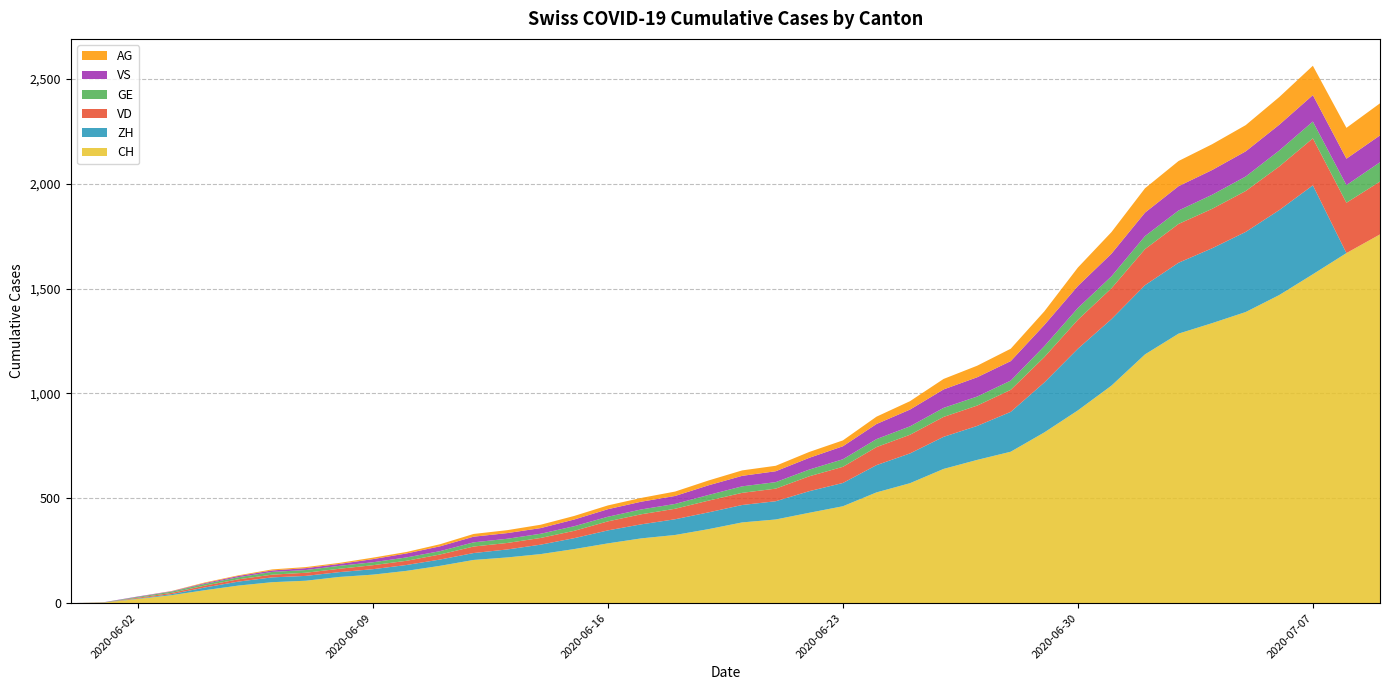

Reading right to left, what are all the values shown in this chart?

CH: 2020-07-09=1758	2020-07-08=1669	2020-07-07=1568	2020-07-06=1469	2020-07-05=1388	2020-07-04=1335	2020-07-03=1285	2020-07-02=1186	2020-07-01=1037	2020-06-30=919	2020-06-29=814	2020-06-28=722	2020-06-27=683	2020-06-26=640	2020-06-25=572	2020-06-24=528	2020-06-23=462	2020-06-22=431	2020-06-21=399	2020-06-20=385	2020-06-19=353	2020-06-18=325	2020-06-17=309	2020-06-16=285	2020-06-15=258	2020-06-14=234	2020-06-13=218	2020-06-12=206	2020-06-11=178	2020-06-10=154	2020-06-09=136	2020-06-08=125	2020-06-07=107	2020-06-06=100	2020-06-05=84	2020-06-04=62	2020-06-03=38	2020-06-02=20	2020-06-01=3	2020-05-31=0
ZH: 2020-07-09=0	2020-07-08=0	2020-07-07=424	2020-07-06=405	2020-07-05=382	2020-07-04=357	2020-07-03=338	2020-07-02=330	2020-07-01=317	2020-06-30=294	2020-06-29=238	2020-06-28=190	2020-06-27=162	2020-06-26=153	2020-06-25=142	2020-06-24=130	2020-06-23=111	2020-06-22=103	2020-06-21=87	2020-06-20=83	2020-06-19=80	2020-06-18=75	2020-06-17=67	2020-06-16=62	2020-06-15=52	2020-06-14=45	2020-06-13=38	2020-06-12=33	2020-06-11=30	2020-06-10=28	2020-06-09=26	2020-06-08=23	2020-06-07=23	2020-06-06=23	2020-06-05=19	2020-06-04=13	2020-06-03=5	2020-06-02=2	2020-06-01=0	2020-05-31=0
VD: 2020-07-09=252	2020-07-08=240	2020-07-07=224	2020-07-06=208	2020-07-05=195	2020-07-04=188	2020-07-03=185	2020-07-02=172	2020-07-01=147	2020-06-30=138	2020-06-29=121	2020-06-28=105	2020-06-27=97	2020-06-26=95	2020-06-25=89	2020-06-24=86	2020-06-23=77	2020-06-22=71	2020-06-21=60	2020-06-20=58	2020-06-19=56	2020-06-18=50	2020-06-17=48	2020-06-16=43	2020-06-15=35	2020-06-14=32	2020-06-13=31	2020-06-12=31	2020-06-11=24	2020-06-10=20	2020-06-09=19	2020-06-08=16	2020-06-07=15	2020-06-06=13	2020-06-05=11	2020-06-04=9	2020-06-03=6	2020-06-02=4	2020-06-01=0	2020-05-31=0
GE: 2020-07-09=92	2020-07-08=84	2020-07-07=80	2020-07-06=76	2020-07-05=69	2020-07-04=67	2020-07-03=64	2020-07-02=62	2020-07-01=57	2020-06-30=56	2020-06-29=52	2020-06-28=44	2020-06-27=43	2020-06-26=43	2020-06-25=40	2020-06-24=38	2020-06-23=36	2020-06-22=32	2020-06-21=31	2020-06-20=31	2020-06-19=27	2020-06-18=23	2020-06-17=23	2020-06-16=22	2020-06-15=22	2020-06-14=20	2020-06-13=20	2020-06-12=20	2020-06-11=16	2020-06-10=16	2020-06-09=14	2020-06-08=14	2020-06-07=13	2020-06-06=13	2020-06-05=10	2020-06-04=8	2020-06-03=6	2020-06-02=4	2020-06-01=1	2020-05-31=0
VS: 2020-07-09=128	2020-07-08=126	2020-07-07=126	2020-07-06=123	2020-07-05=120	2020-07-04=118	2020-07-03=116	2020-07-02=112	2020-07-01=108	2020-06-30=105	2020-06-29=101	2020-06-28=93	2020-06-27=92	2020-06-26=88	2020-06-25=80	2020-06-24=72	2020-06-23=62	2020-06-22=56	2020-06-21=52	2020-06-20=50	2020-06-19=46	2020-06-18=38	2020-06-17=37	2020-06-16=36	2020-06-15=32	2020-06-14=27	2020-06-13=27	2020-06-12=27	2020-06-11=23	2020-06-10=19	2020-06-09=15	2020-06-08=9	2020-06-07=9	2020-06-06=7	2020-06-05=6	2020-06-04=4	2020-06-03=2	2020-06-02=2	2020-06-01=1	2020-05-31=0
AG: 2020-07-09=153	2020-07-08=147	2020-07-07=140	2020-07-06=132	2020-07-05=125	2020-07-04=123	2020-07-03=120	2020-07-02=116	2020-07-01=103	2020-06-30=88	2020-06-29=65	2020-06-28=59	2020-06-27=55	2020-06-26=50	2020-06-25=40	2020-06-24=35	2020-06-23=28	2020-06-22=28	2020-06-21=26	2020-06-20=26	2020-06-19=23	2020-06-18=21	2020-06-17=18	2020-06-16=18	2020-06-15=17	2020-06-14=16	2020-06-13=14	2020-06-12=13	2020-06-11=10	2020-06-10=7	2020-06-09=7	2020-06-08=5	2020-06-07=5	2020-06-06=5	2020-06-05=3	2020-06-04=3	2020-06-03=1	2020-06-02=0	2020-06-01=0	2020-05-31=0